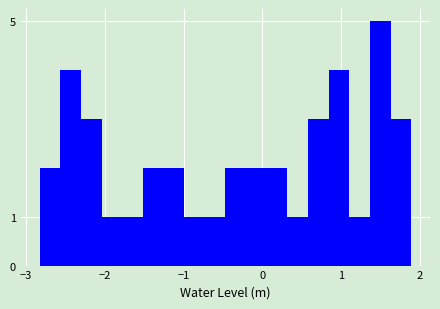

Read against the x-axis, roughly where is the centre of the tallest bar?

1.5